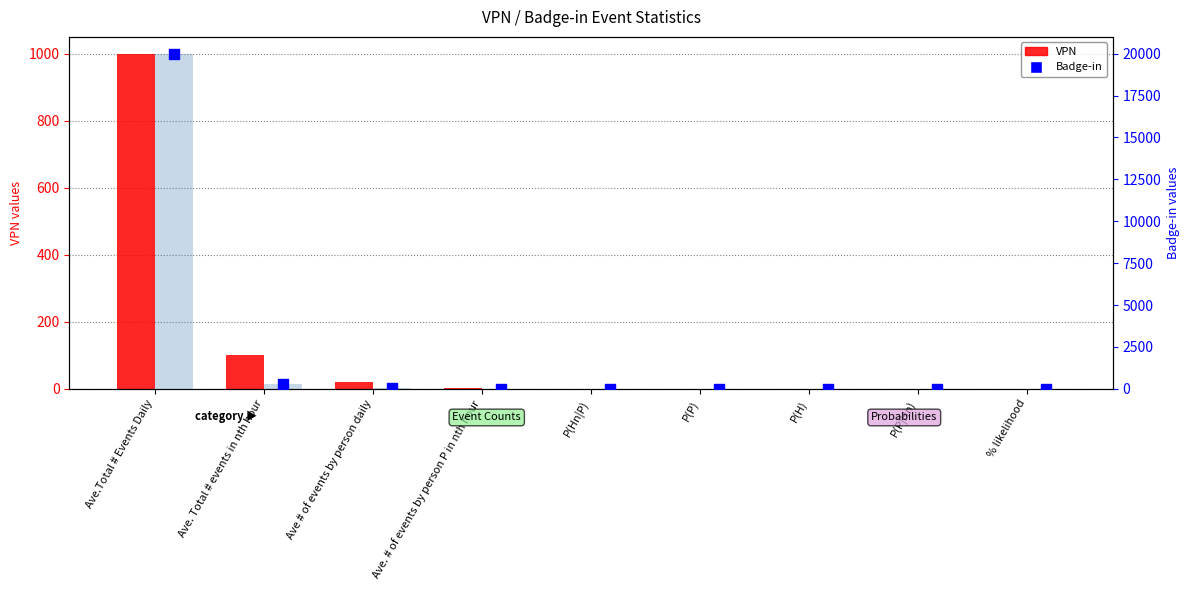

At which category is the sum across all series the highest?

Ave.Total # Events Daily